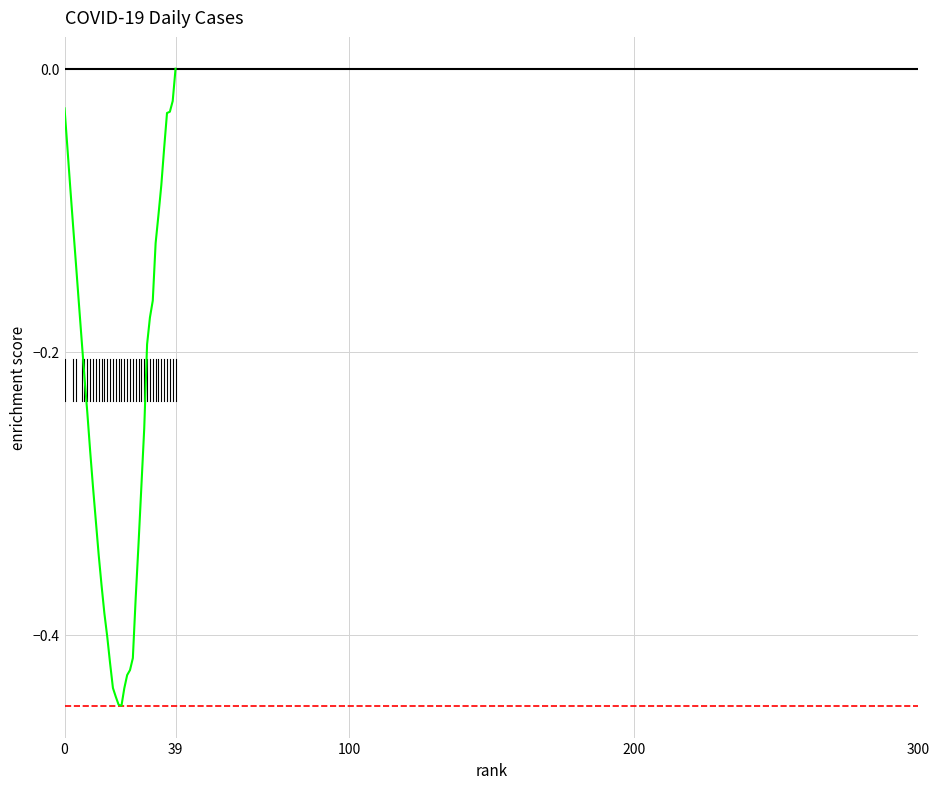

Does the chart display data point markers on the line(s)?

No